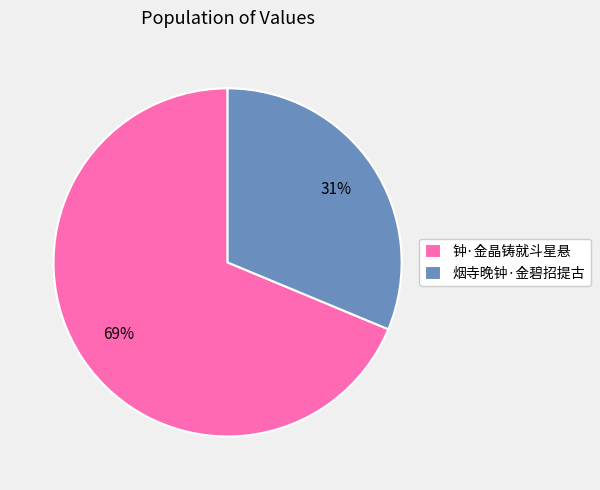

Is there a majority slice in this chart?

Yes